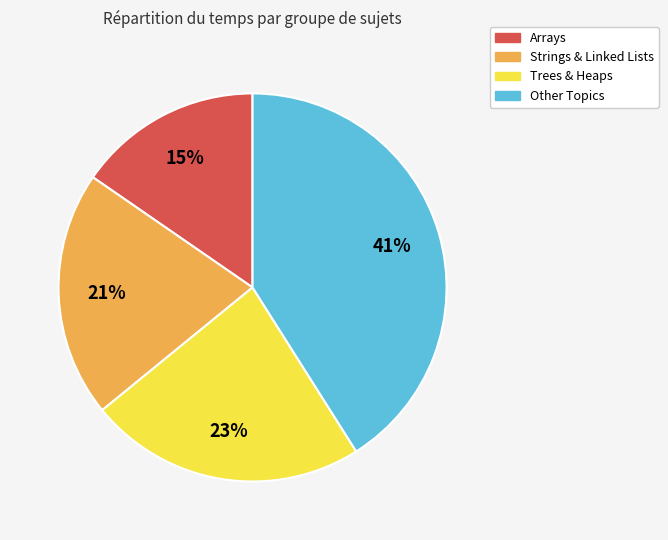

To the nearest percent, what is the average slice percentage?

25%